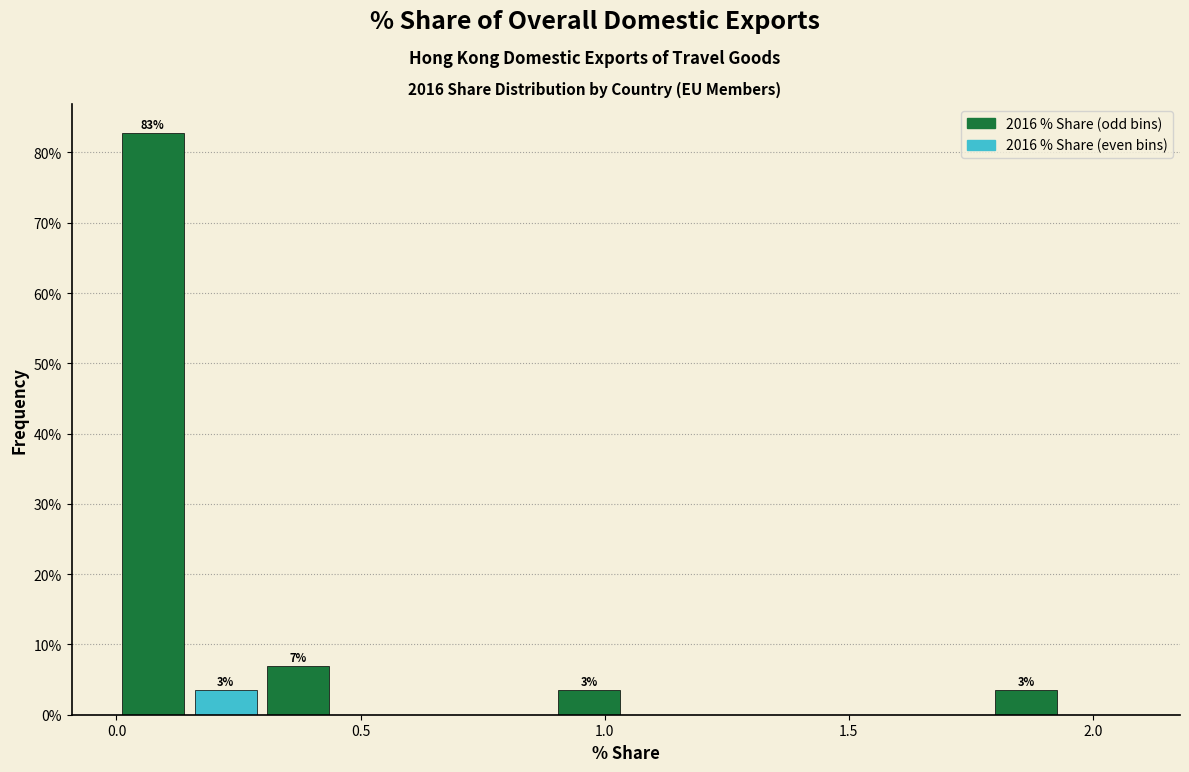

Around what value on the x-axis is the tallest bar? Give the approximate position of its centre, as read against the axis.

0.05